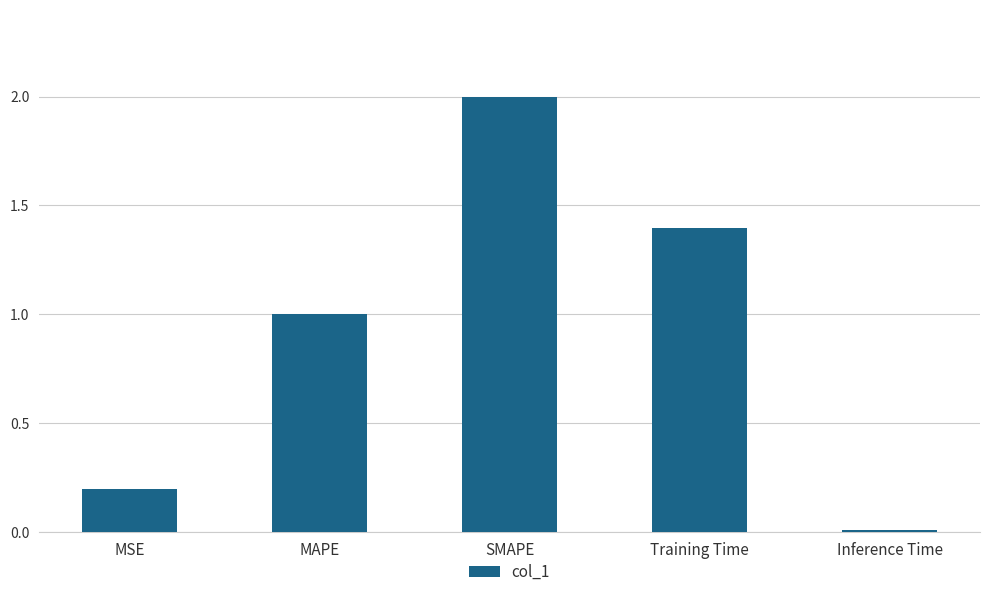

What is the label of the 5th bar from the right?

MSE